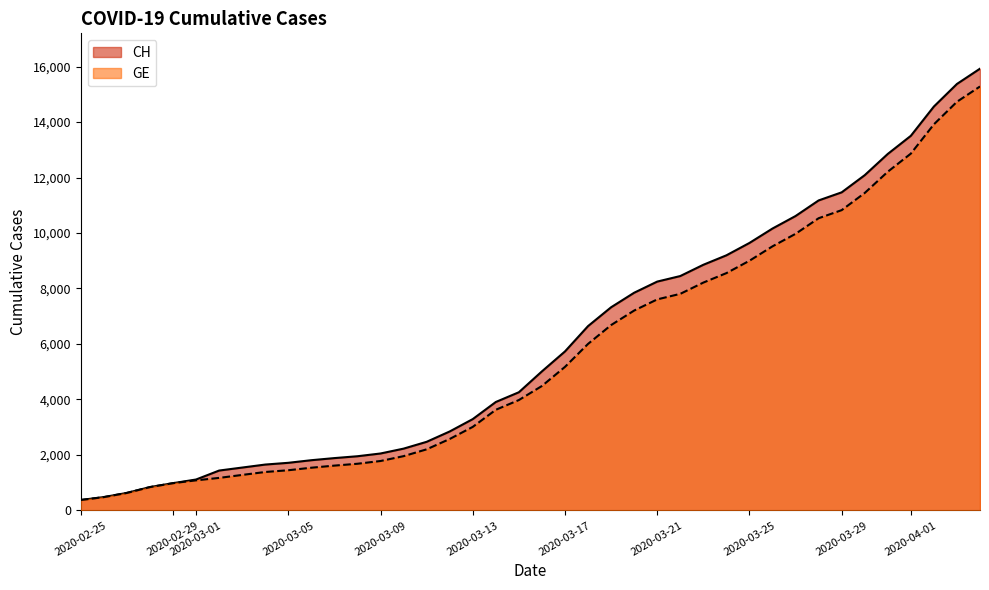

List the labels in order of GE value, smallest first.

2020-02-25, 2020-02-26, 2020-02-27, 2020-02-28, 2020-02-29, 2020-03-01, 2020-03-02, 2020-03-03, 2020-03-04, 2020-03-05, 2020-03-06, 2020-03-07, 2020-03-08, 2020-03-09, 2020-03-10, 2020-03-11, 2020-03-12, 2020-03-13, 2020-03-14, 2020-03-15, 2020-03-16, 2020-03-17, 2020-03-18, 2020-03-19, 2020-03-20, 2020-03-21, 2020-03-22, 2020-03-23, 2020-03-24, 2020-03-25, 2020-03-26, 2020-03-27, 2020-03-28, 2020-03-29, 2020-03-30, 2020-03-31, 2020-04-01, 2020-04-02, 2020-04-03, 2020-04-04